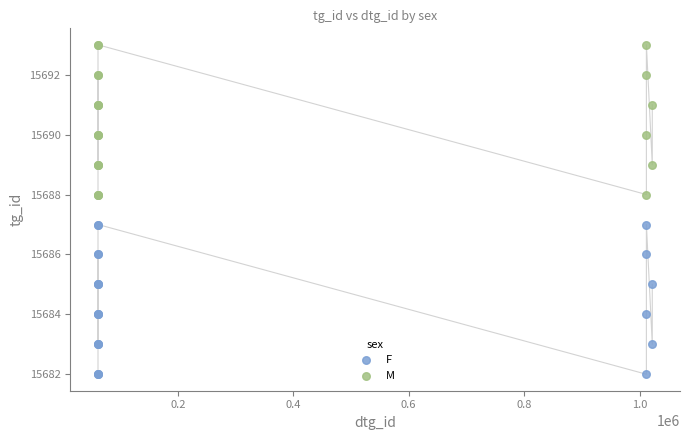

Which series contains the lowest Y value?

F